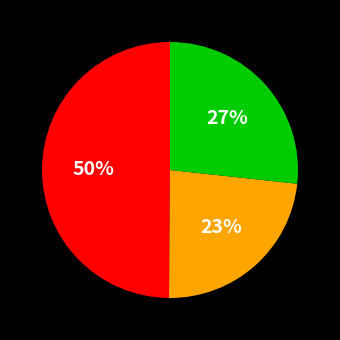

To the nearest percent, what is the average slice percentage?

33%